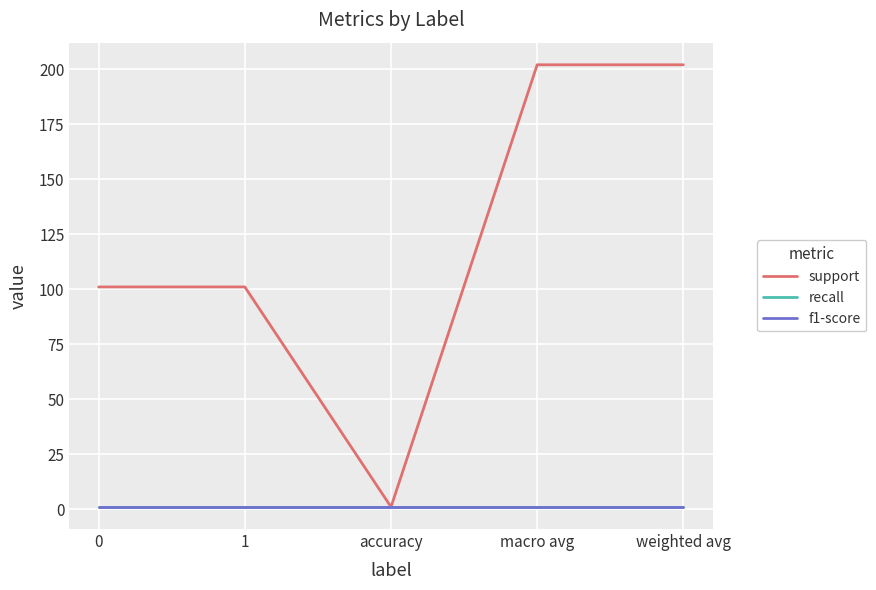

Is this an area chart (filled region under the line)?

No